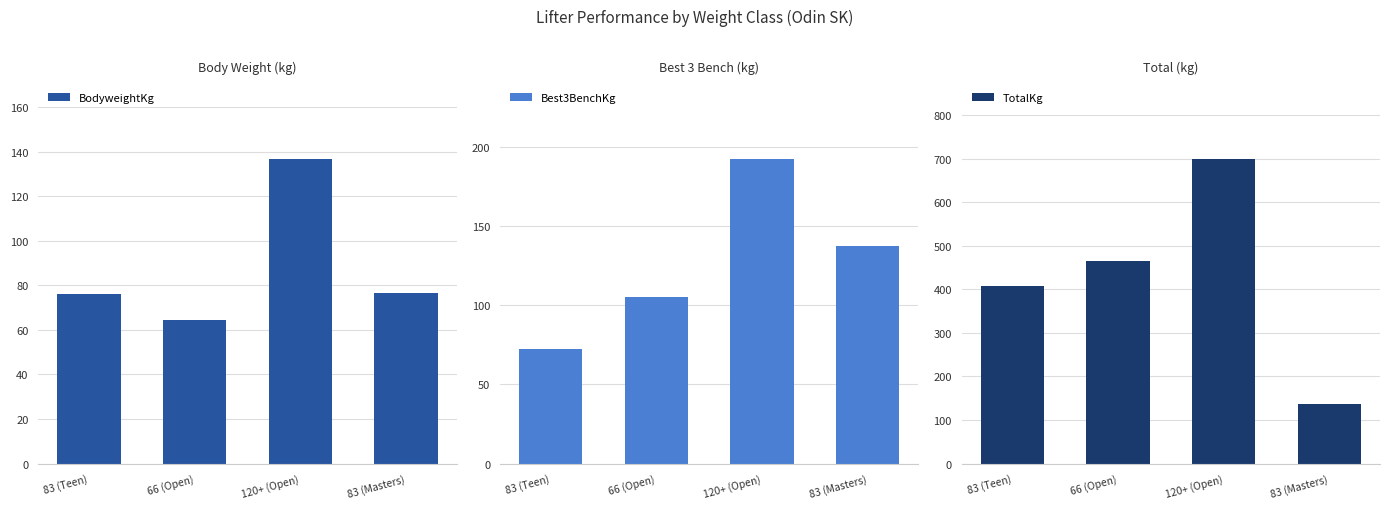

How many data points in TotalKg are above 465?

1